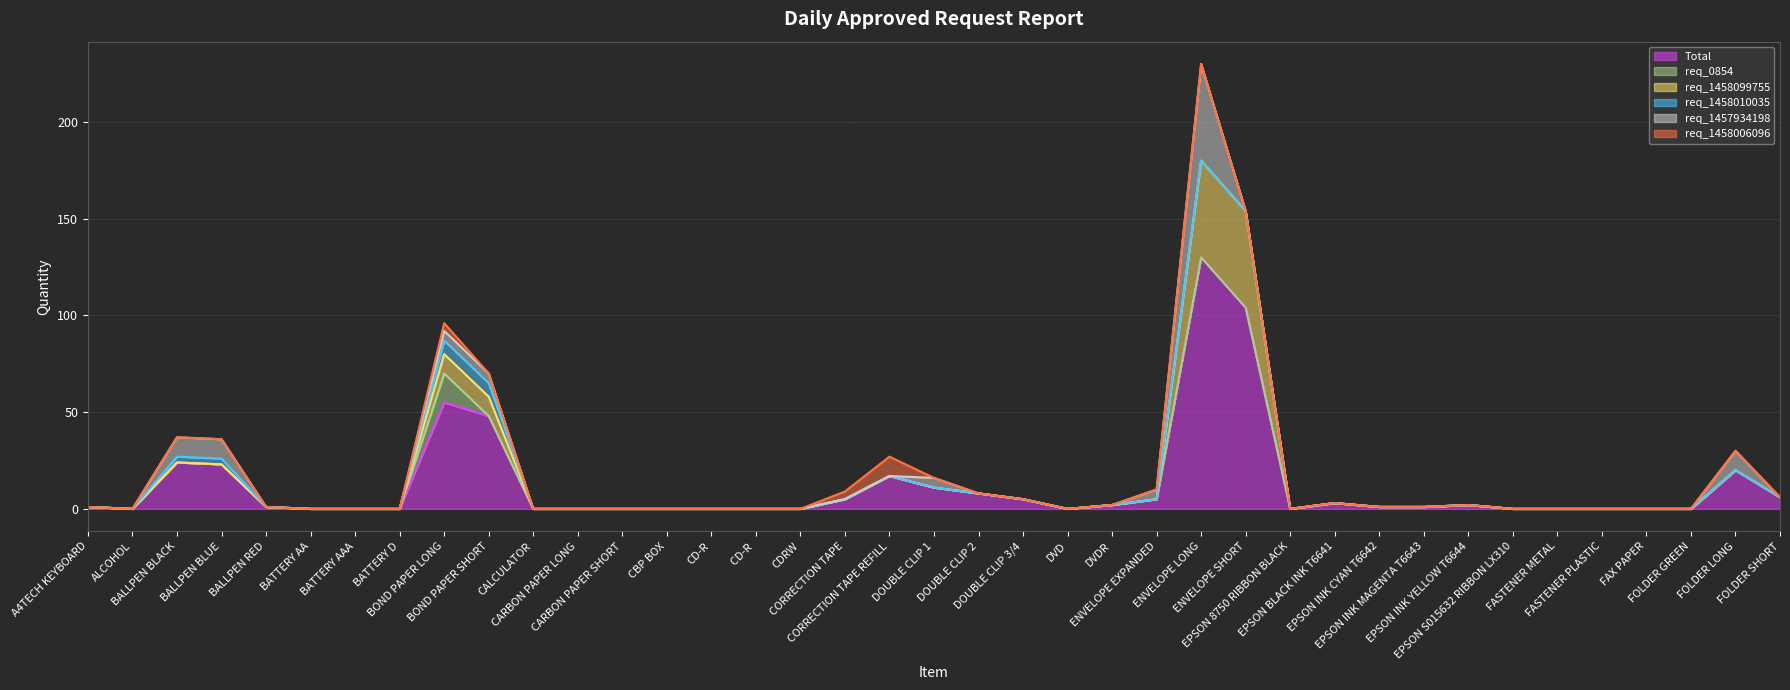

Reading right to left, extract all data points from this chart.

Total: FOLDER SHORT=6	FOLDER LONG=20	FOLDER GREEN=0	FAX PAPER=0	FASTENER PLASTIC=0	FASTENER METAL=0	EPSON S015632 RIBBON LX310=0	EPSON INK YELLOW T6644=2	EPSON INK MAGENTA T6643=1	EPSON INK CYAN T6642=1	EPSON BLACK INK T6641=3	EPSON 8750 RIBBON BLACK=0	ENVELOPE SHORT=104	ENVELOPE LONG=130	ENVELOPE EXPANDED=5	DVDR=2	DVD=0	DOUBLE CLIP 3/4=5	DOUBLE CLIP 2=8	DOUBLE CLIP 1=11	CORRECTION TAPE REFILL=17	CORRECTION TAPE=5	CDRW=0	CD-R =0	CD-R=0	CBP BOX=0	CARBON PAPER SHORT=0	CARBON PAPER LONG=0	CALCULATOR=0	BOND PAPER SHORT=48	BOND PAPER LONG=55	BATTERY D=0	BATTERY AAA=0	BATTERY AA=0	BALLPEN RED=1	BALLPEN BLUE=23	BALLPEN BLACK=24	ALCOHOL=0	A4TECH KEYBOARD=1
req_0854: FOLDER SHORT=0	FOLDER LONG=0	FOLDER GREEN=0	FAX PAPER=0	FASTENER PLASTIC=0	FASTENER METAL=0	EPSON S015632 RIBBON LX310=0	EPSON INK YELLOW T6644=0	EPSON INK MAGENTA T6643=0	EPSON INK CYAN T6642=0	EPSON BLACK INK T6641=0	EPSON 8750 RIBBON BLACK=0	ENVELOPE SHORT=0	ENVELOPE LONG=0	ENVELOPE EXPANDED=0	DVDR=0	DVD=0	DOUBLE CLIP 3/4=0	DOUBLE CLIP 2=0	DOUBLE CLIP 1=0	CORRECTION TAPE REFILL=0	CORRECTION TAPE=0	CDRW=0	CD-R =0	CD-R=0	CBP BOX=0	CARBON PAPER SHORT=0	CARBON PAPER LONG=0	CALCULATOR=0	BOND PAPER SHORT=0	BOND PAPER LONG=15	BATTERY D=0	BATTERY AAA=0	BATTERY AA=0	BALLPEN RED=0	BALLPEN BLUE=0	BALLPEN BLACK=0	ALCOHOL=0	A4TECH KEYBOARD=0
req_1458099755: FOLDER SHORT=0	FOLDER LONG=0	FOLDER GREEN=0	FAX PAPER=0	FASTENER PLASTIC=0	FASTENER METAL=0	EPSON S015632 RIBBON LX310=0	EPSON INK YELLOW T6644=0	EPSON INK MAGENTA T6643=0	EPSON INK CYAN T6642=0	EPSON BLACK INK T6641=0	EPSON 8750 RIBBON BLACK=0	ENVELOPE SHORT=50	ENVELOPE LONG=50	ENVELOPE EXPANDED=0	DVDR=0	DVD=0	DOUBLE CLIP 3/4=0	DOUBLE CLIP 2=0	DOUBLE CLIP 1=0	CORRECTION TAPE REFILL=0	CORRECTION TAPE=0	CDRW=0	CD-R =0	CD-R=0	CBP BOX=0	CARBON PAPER SHORT=0	CARBON PAPER LONG=0	CALCULATOR=0	BOND PAPER SHORT=10	BOND PAPER LONG=10	BATTERY D=0	BATTERY AAA=0	BATTERY AA=0	BALLPEN RED=0	BALLPEN BLUE=0	BALLPEN BLACK=0	ALCOHOL=0	A4TECH KEYBOARD=0
req_1458010035: FOLDER SHORT=0	FOLDER LONG=0	FOLDER GREEN=0	FAX PAPER=0	FASTENER PLASTIC=0	FASTENER METAL=0	EPSON S015632 RIBBON LX310=0	EPSON INK YELLOW T6644=0	EPSON INK MAGENTA T6643=0	EPSON INK CYAN T6642=0	EPSON BLACK INK T6641=0	EPSON 8750 RIBBON BLACK=0	ENVELOPE SHORT=0	ENVELOPE LONG=0	ENVELOPE EXPANDED=0	DVDR=0	DVD=0	DOUBLE CLIP 3/4=0	DOUBLE CLIP 2=0	DOUBLE CLIP 1=0	CORRECTION TAPE REFILL=0	CORRECTION TAPE=0	CDRW=0	CD-R =0	CD-R=0	CBP BOX=0	CARBON PAPER SHORT=0	CARBON PAPER LONG=0	CALCULATOR=0	BOND PAPER SHORT=7	BOND PAPER LONG=7	BATTERY D=0	BATTERY AAA=0	BATTERY AA=0	BALLPEN RED=0	BALLPEN BLUE=3	BALLPEN BLACK=3	ALCOHOL=0	A4TECH KEYBOARD=0
req_1457934198: FOLDER SHORT=0	FOLDER LONG=10	FOLDER GREEN=0	FAX PAPER=0	FASTENER PLASTIC=0	FASTENER METAL=0	EPSON S015632 RIBBON LX310=0	EPSON INK YELLOW T6644=0	EPSON INK MAGENTA T6643=0	EPSON INK CYAN T6642=0	EPSON BLACK INK T6641=0	EPSON 8750 RIBBON BLACK=0	ENVELOPE SHORT=0	ENVELOPE LONG=50	ENVELOPE EXPANDED=5	DVDR=0	DVD=0	DOUBLE CLIP 3/4=0	DOUBLE CLIP 2=0	DOUBLE CLIP 1=5	CORRECTION TAPE REFILL=0	CORRECTION TAPE=0	CDRW=0	CD-R =0	CD-R=0	CBP BOX=0	CARBON PAPER SHORT=0	CARBON PAPER LONG=0	CALCULATOR=0	BOND PAPER SHORT=5	BOND PAPER LONG=5	BATTERY D=0	BATTERY AAA=0	BATTERY AA=0	BALLPEN RED=0	BALLPEN BLUE=10	BALLPEN BLACK=10	ALCOHOL=0	A4TECH KEYBOARD=0
req_1458006096: FOLDER SHORT=0	FOLDER LONG=0	FOLDER GREEN=0	FAX PAPER=0	FASTENER PLASTIC=0	FASTENER METAL=0	EPSON S015632 RIBBON LX310=0	EPSON INK YELLOW T6644=0	EPSON INK MAGENTA T6643=0	EPSON INK CYAN T6642=0	EPSON BLACK INK T6641=0	EPSON 8750 RIBBON BLACK=0	ENVELOPE SHORT=0	ENVELOPE LONG=0	ENVELOPE EXPANDED=0	DVDR=0	DVD=0	DOUBLE CLIP 3/4=0	DOUBLE CLIP 2=0	DOUBLE CLIP 1=0	CORRECTION TAPE REFILL=10	CORRECTION TAPE=4	CDRW=0	CD-R =0	CD-R=0	CBP BOX=0	CARBON PAPER SHORT=0	CARBON PAPER LONG=0	CALCULATOR=0	BOND PAPER SHORT=0	BOND PAPER LONG=4	BATTERY D=0	BATTERY AAA=0	BATTERY AA=0	BALLPEN RED=0	BALLPEN BLUE=0	BALLPEN BLACK=0	ALCOHOL=0	A4TECH KEYBOARD=0